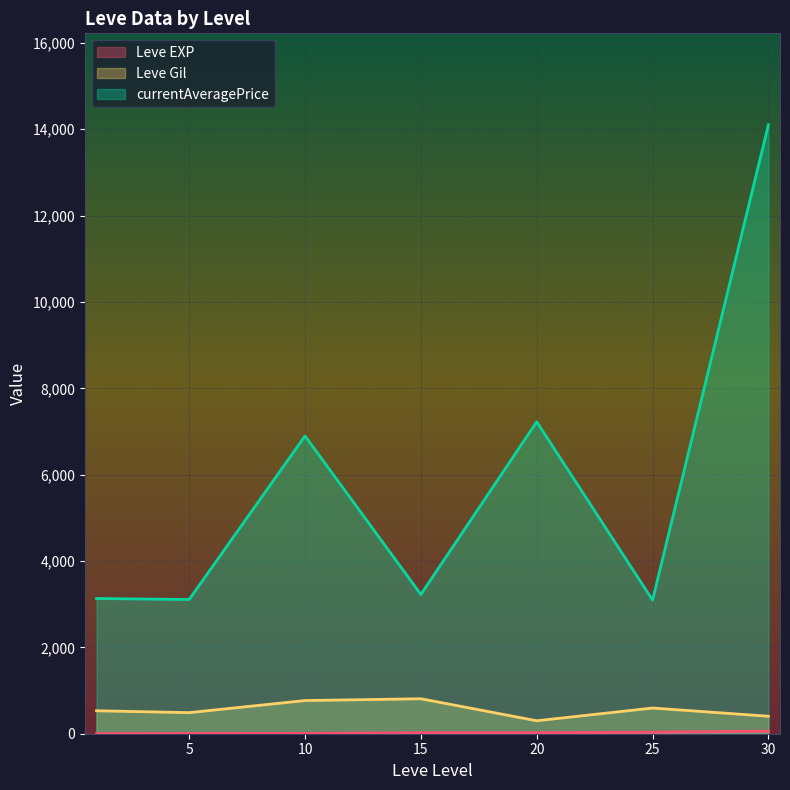

True or false: currentAveragePrice and Leve Gil cross at least once.

False